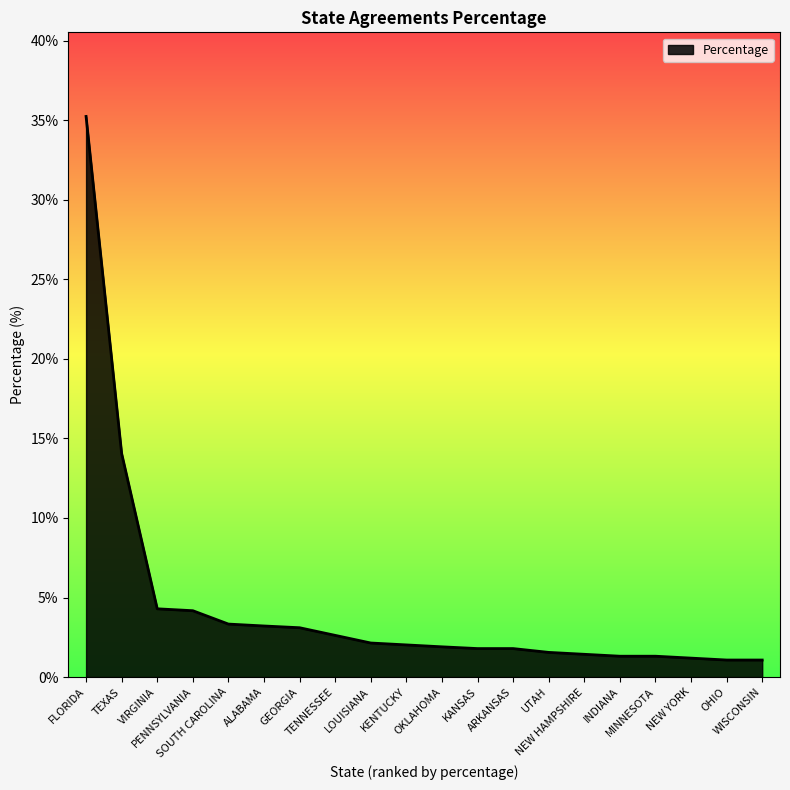

How many lines are shown in the chart?

1